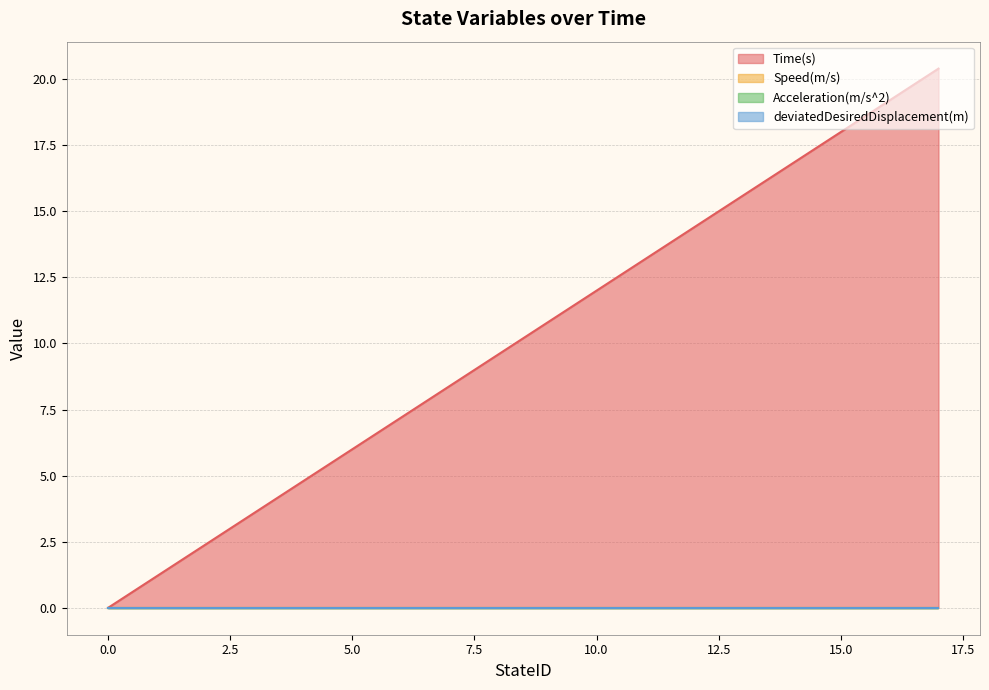

Rank the series at 3 from highest to lowest value.

Time(s), Speed(m/s), Acceleration(m/s^2), deviatedDesiredDisplacement(m)